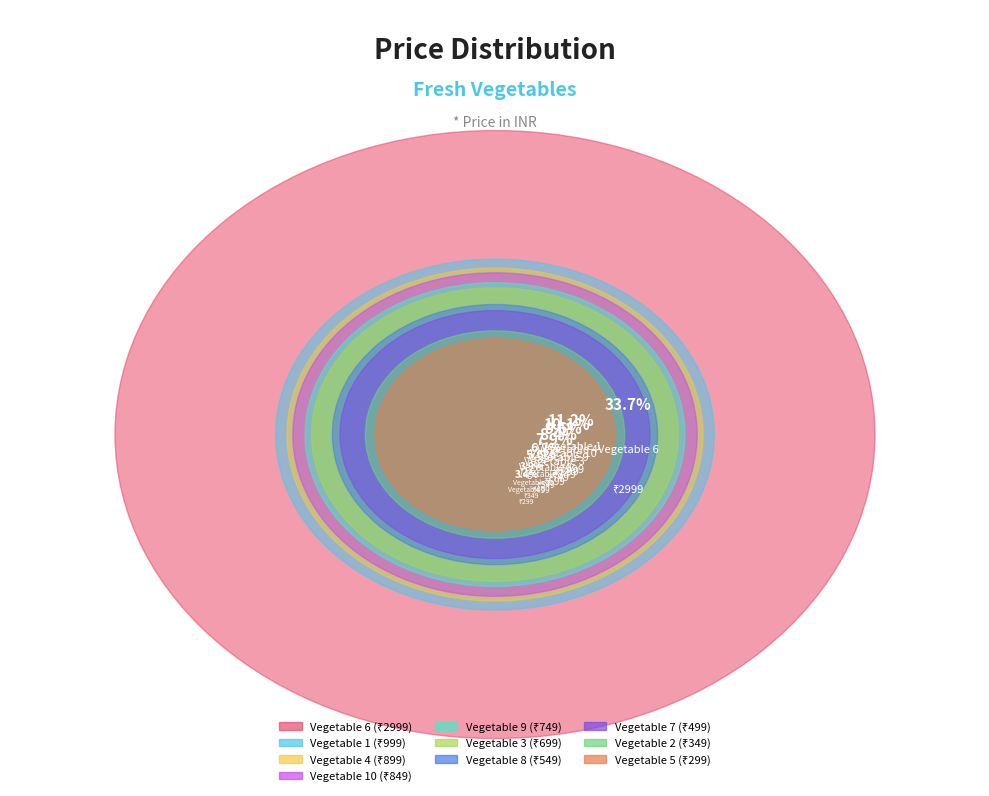

To the nearest percent, what is the difference between the Vegetable 10 and Vegetable 9 slice percentages?

1%